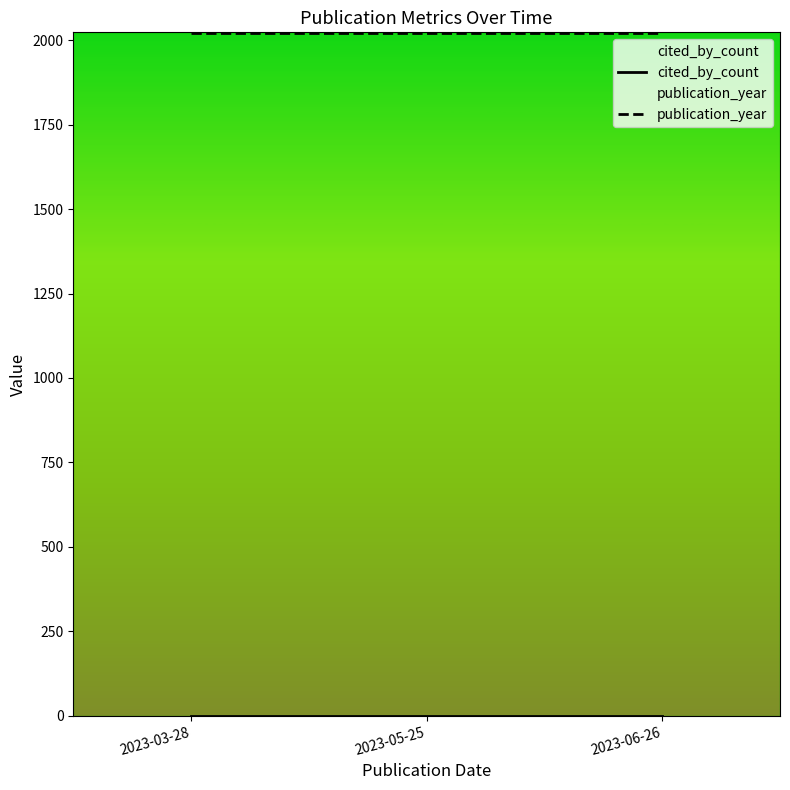

How many lines are shown in the chart?

2